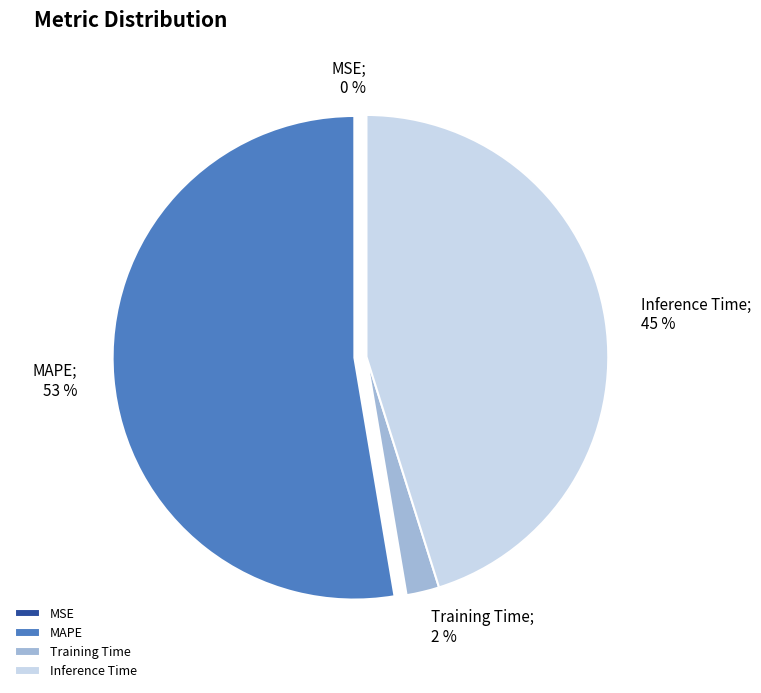

Does MAPE represent more than half of the total?

Yes